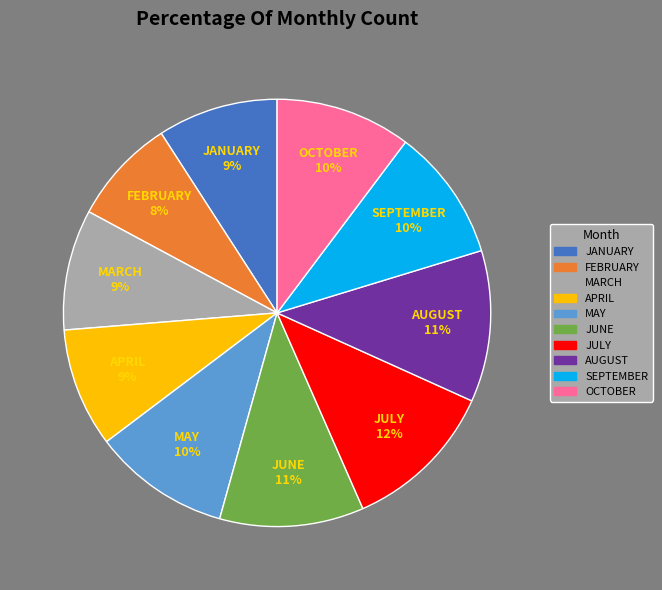

Do OCTOBER and SEPTEMBER together represent more than half of the pie?

No